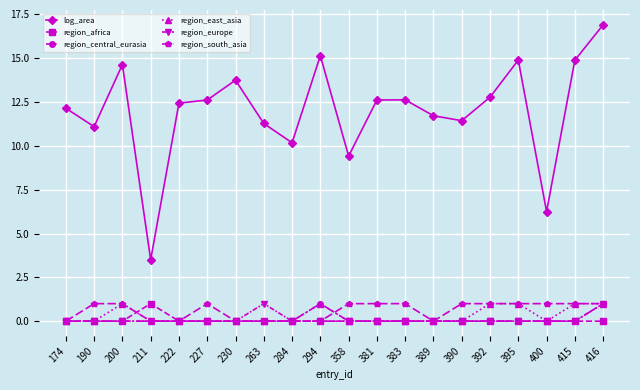

Which series has the largest range (max minus min)?

log_area